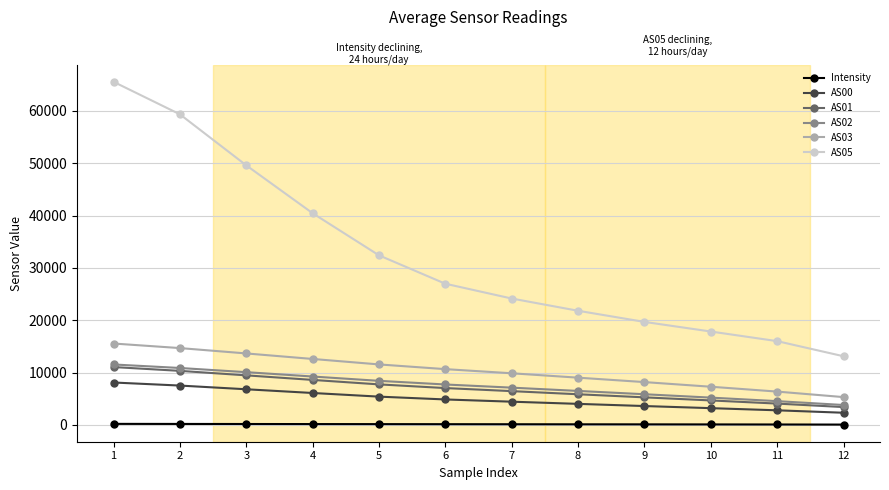

What is the value of the AS00 point at the 4th from the left?

6109.0